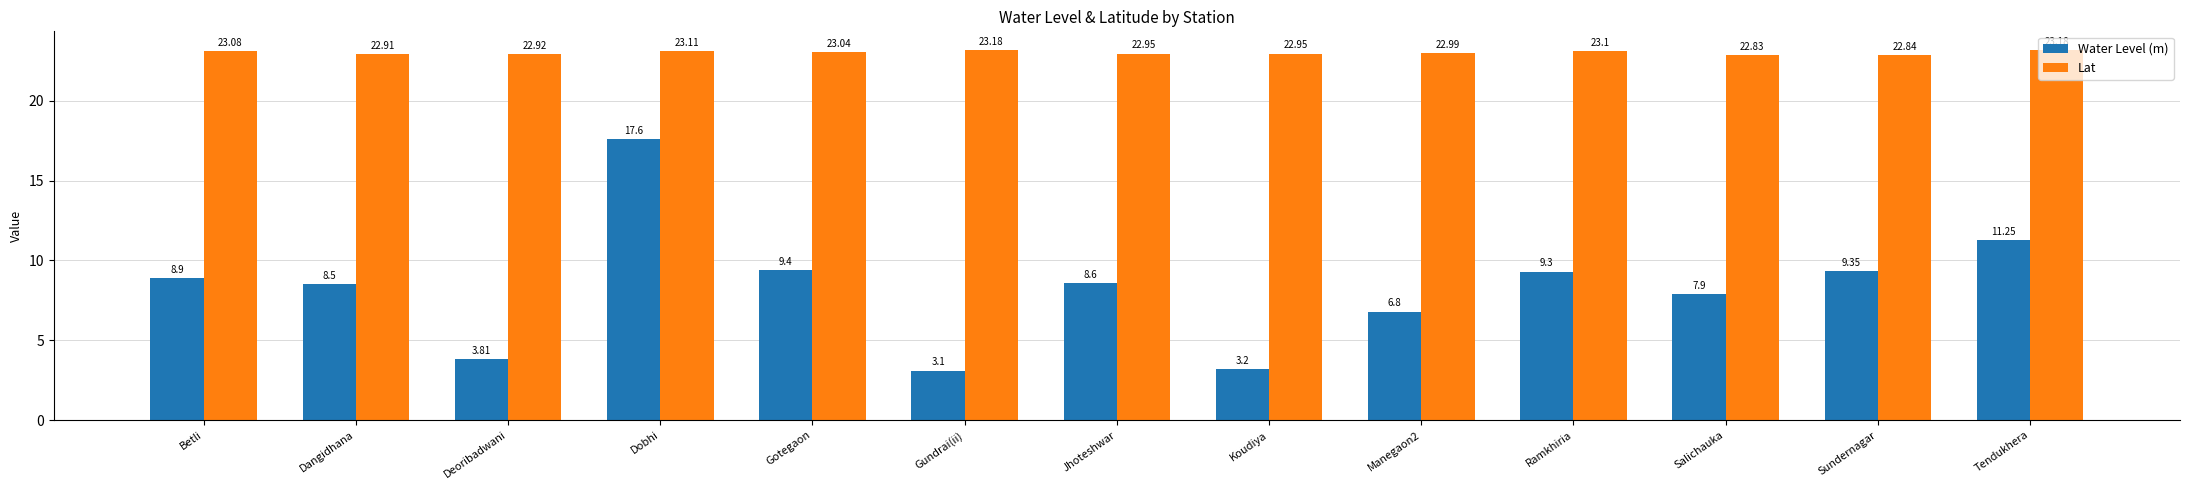

At which label does Lat reach its minimum?

Salichauka